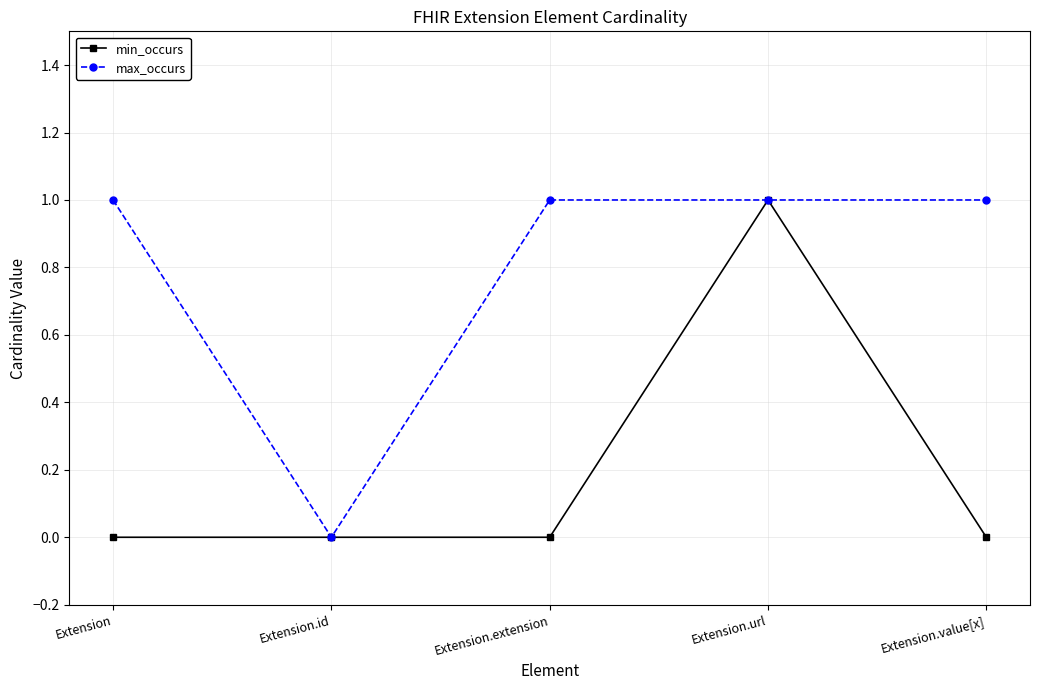

The min_occurs series shows 1 at Extension.value[x]. True or false?

False